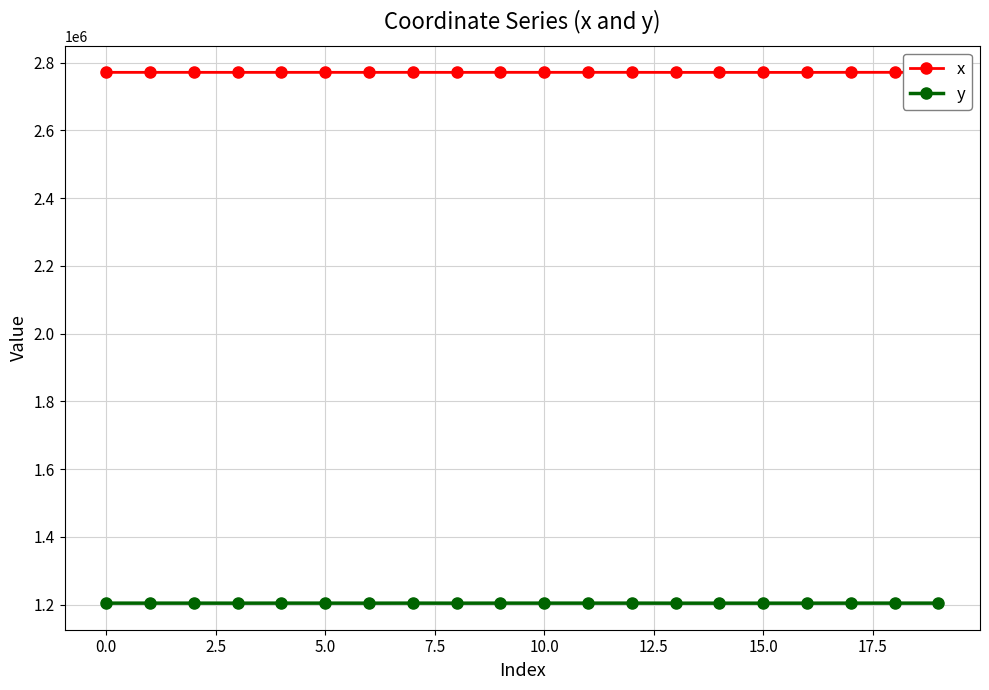

What is the difference between the maximum and minimum values in the x series?

185.5